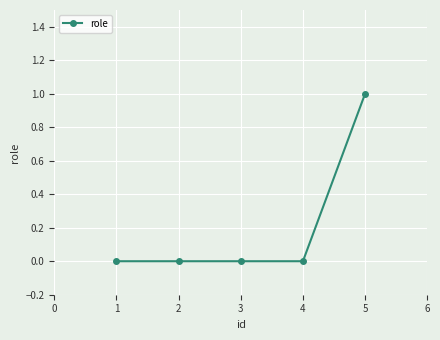

How many lines are shown in the chart?

1